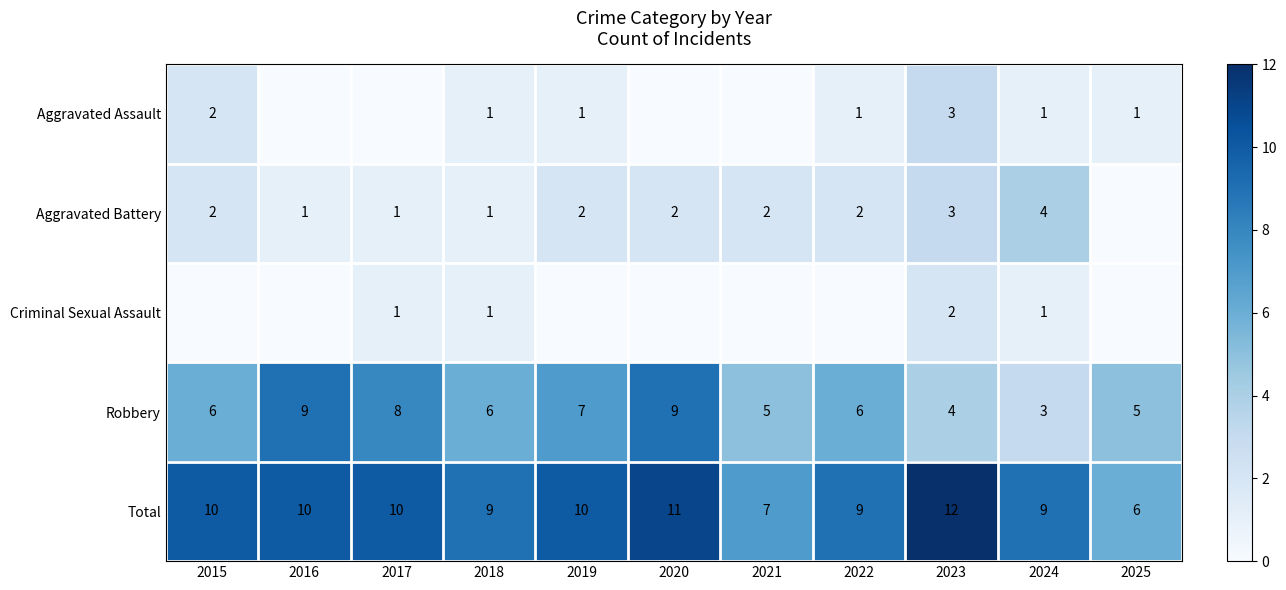

Which label corresponds to the largest value in the chart?

2023